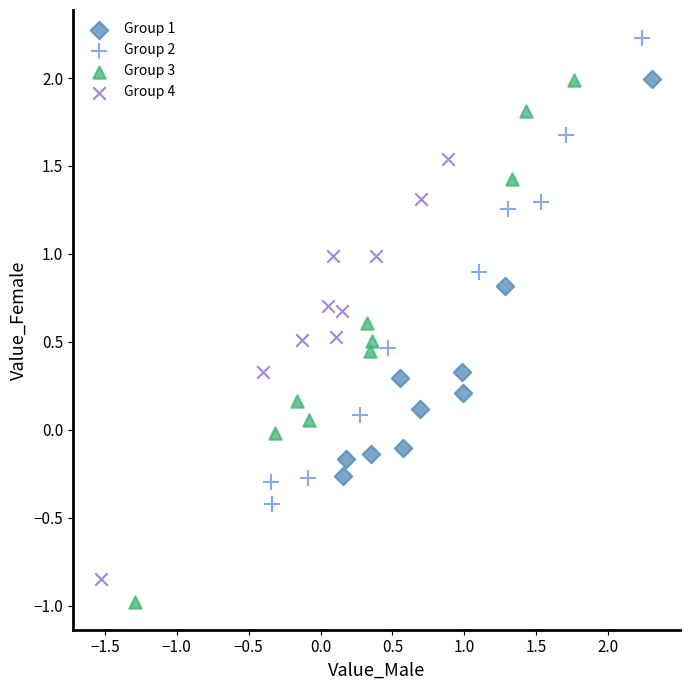

Which series has the widest spread of Y values?

Group 3